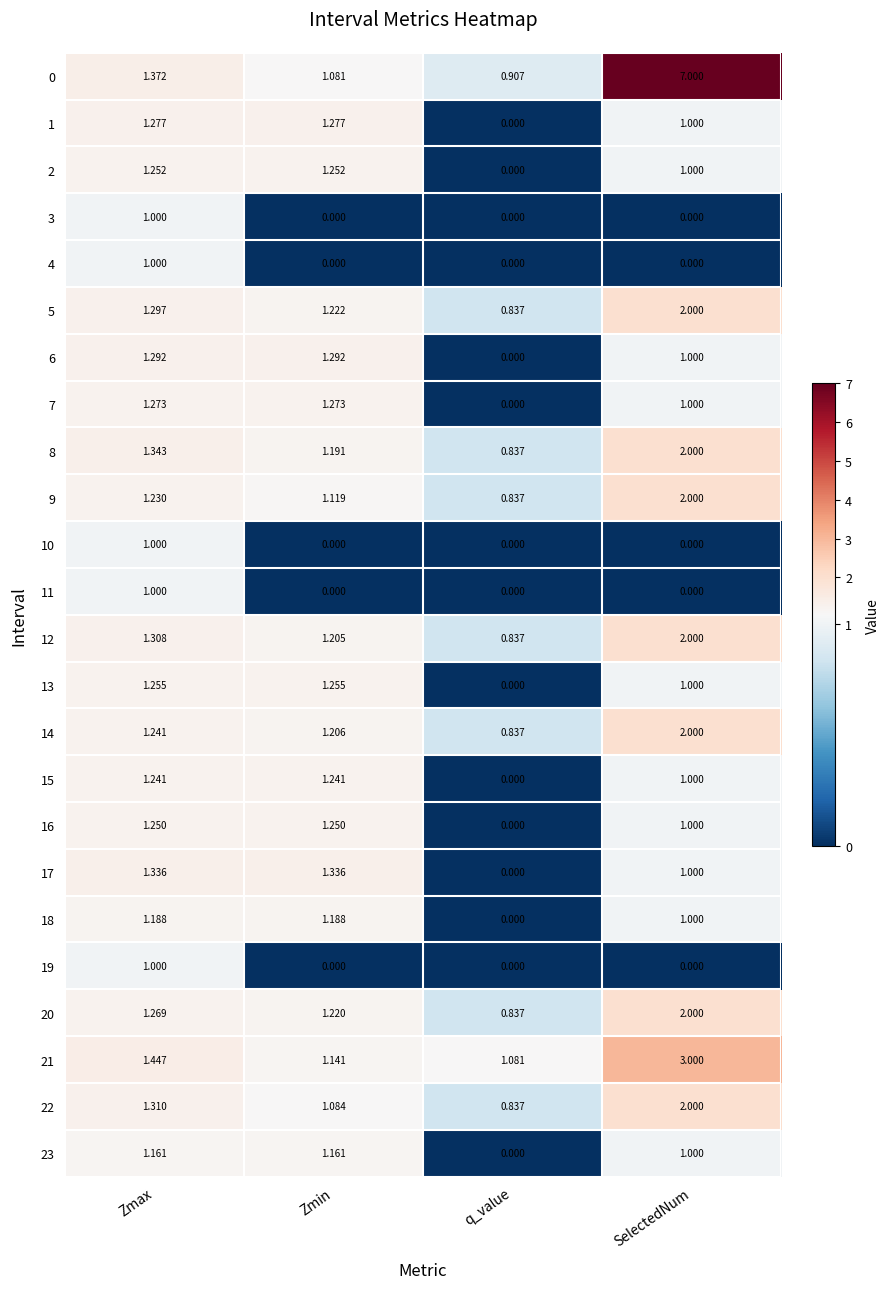

At which label does 2 first exceed 1?

Zmax